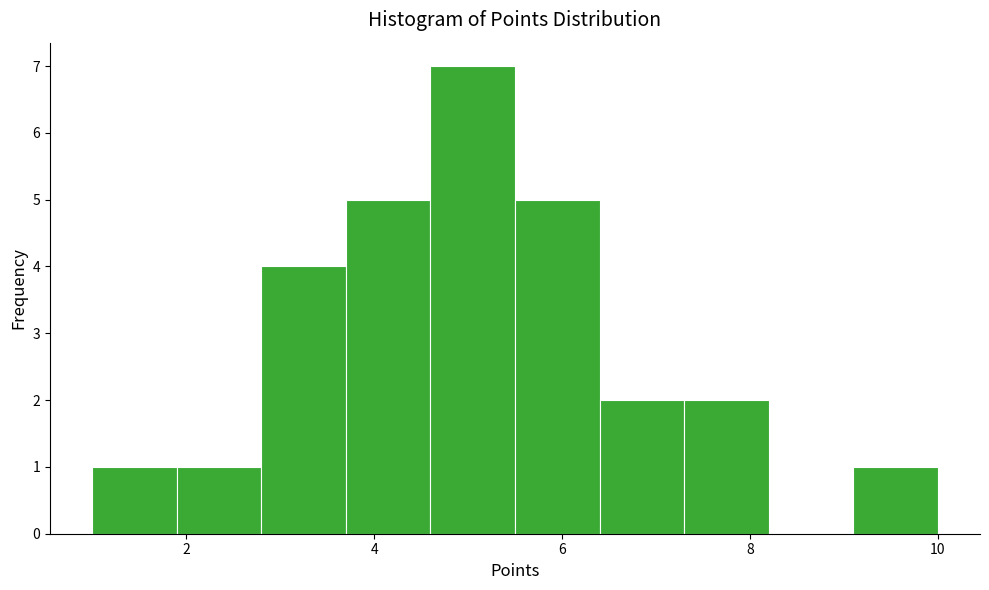

Over which range of the x-axis is the bar tallest?

4.6 to 5.5